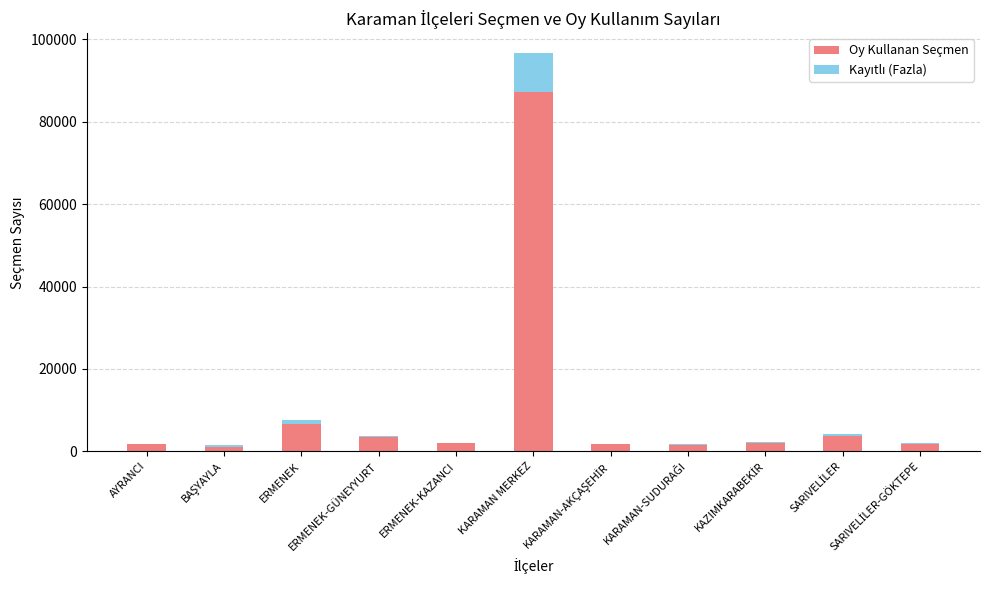

Does the chart contain stacked bars?

Yes